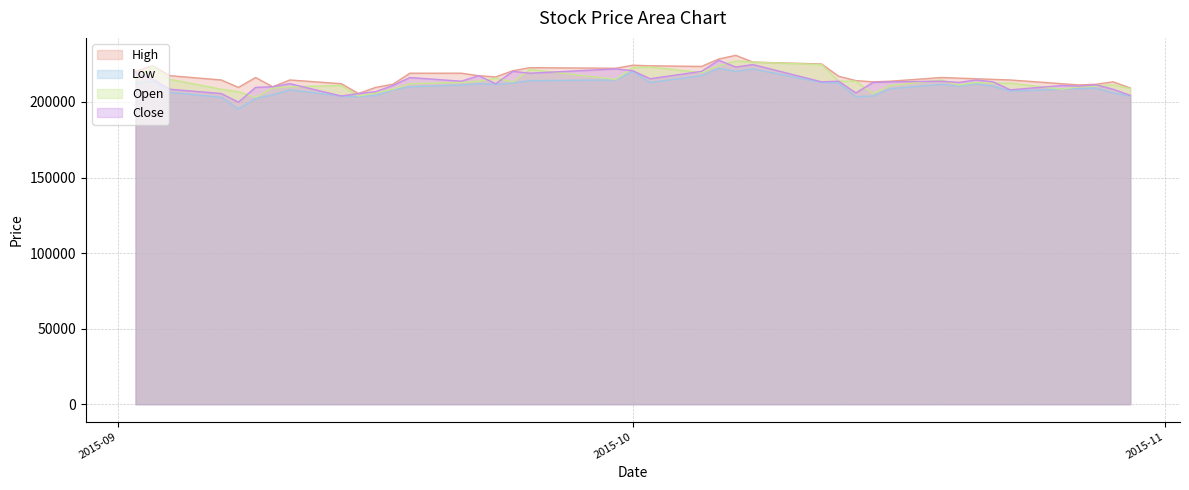

What are all the series names shown in the legend?

High, Low, Open, Close